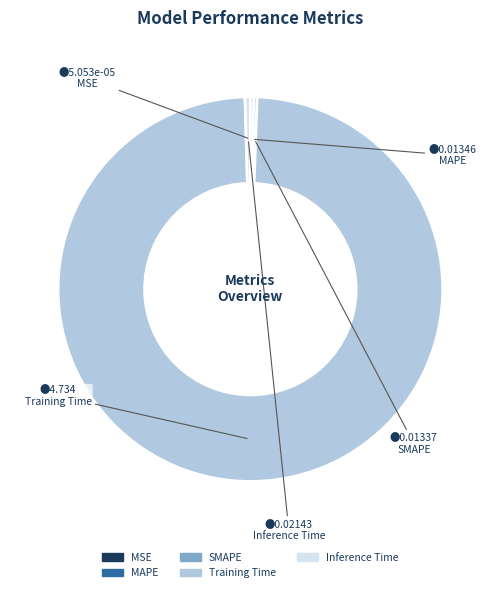

Between Training Time and MAPE, which is larger?

Training Time